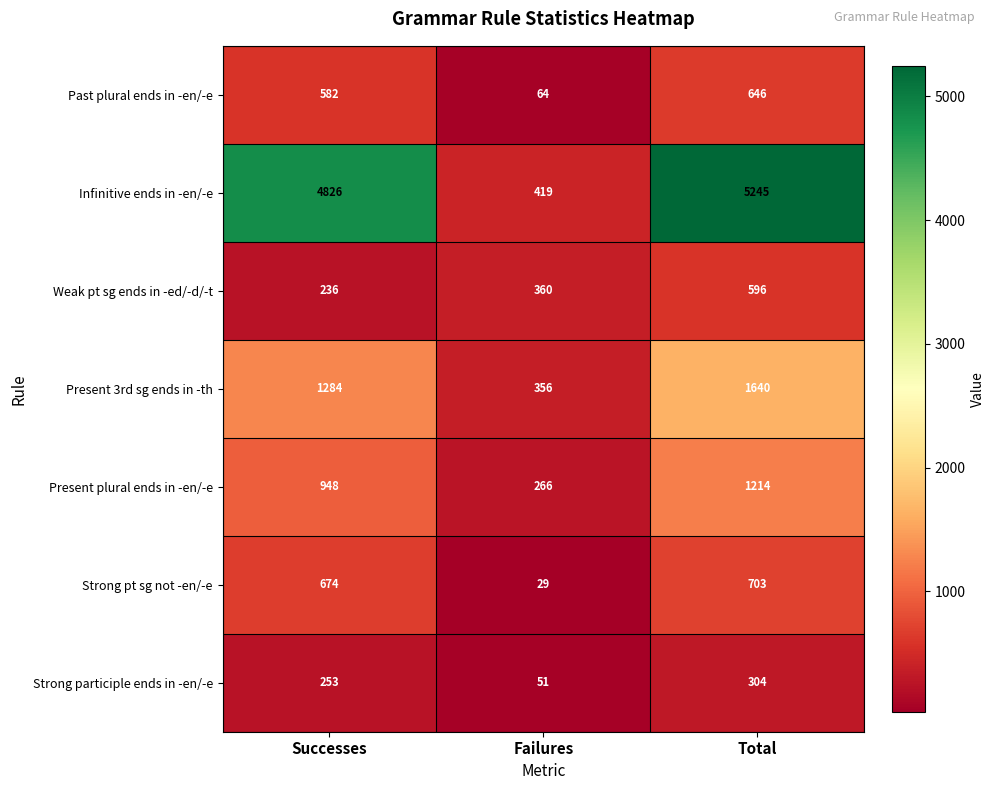

Which category has the highest value in the Infinitive ends in -en/-e series?

Total